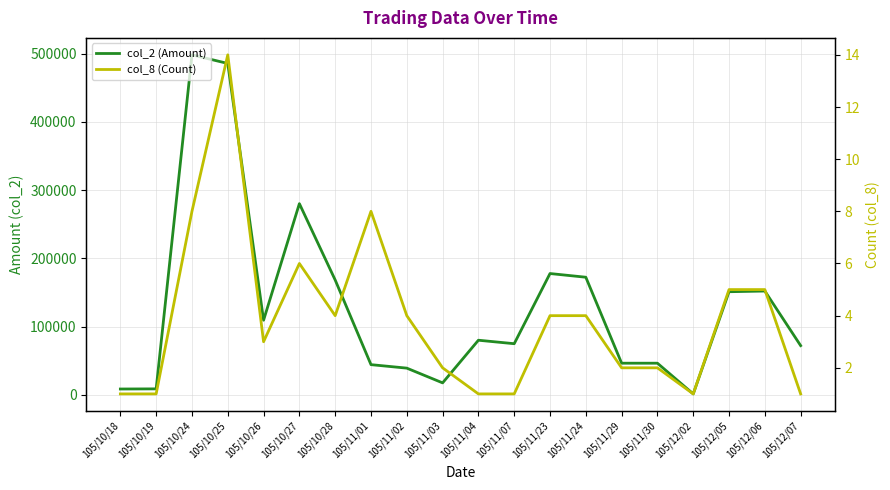

Is it true that col_8 (Count) equals 4 at 105/11/23?

True